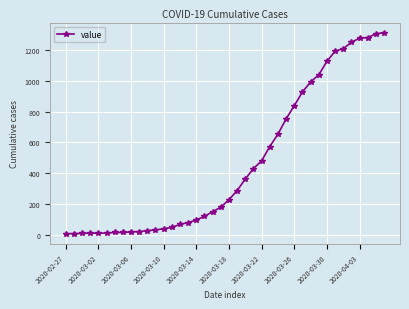

What is the greatest value displayed?

1313